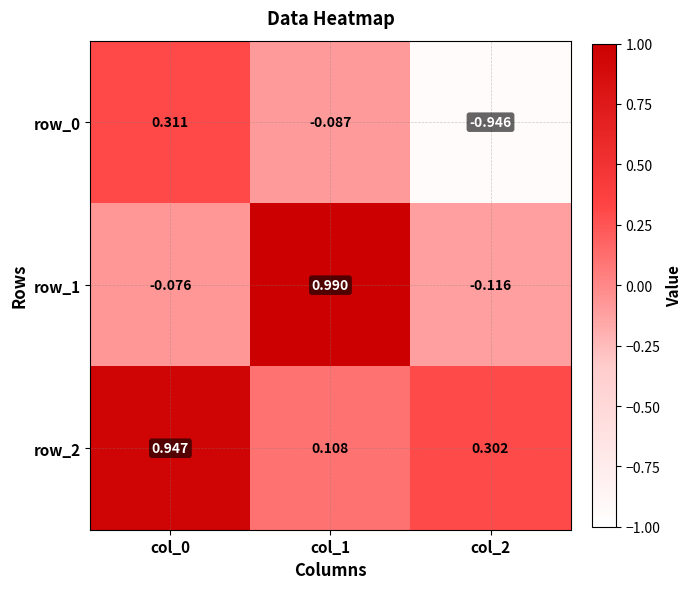

At which label does row_0 first exceed 0?

col_0